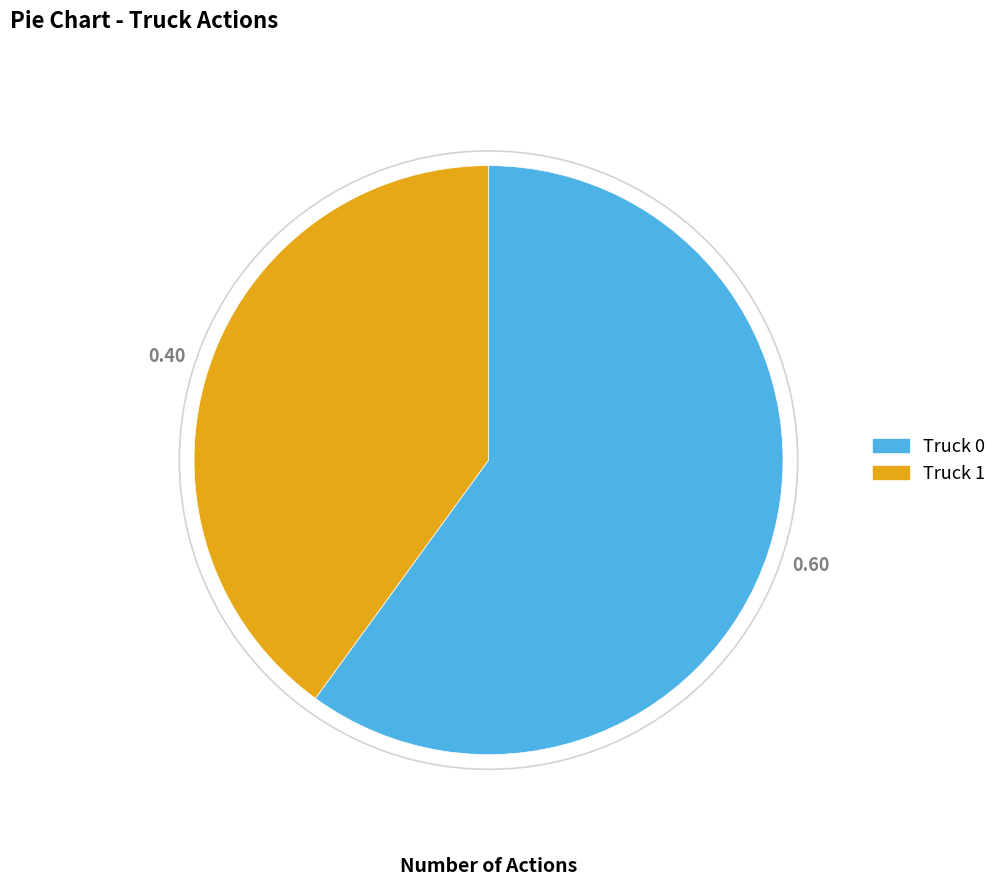

Which category accounts for the majority?

Truck 0